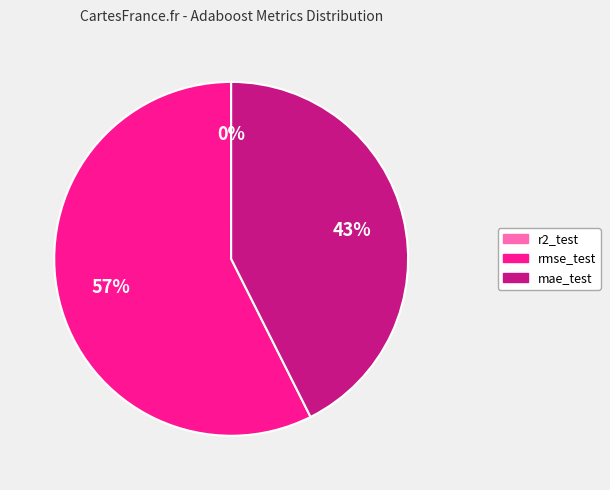

What percentage is the mae_test slice, to the nearest percent?

43%